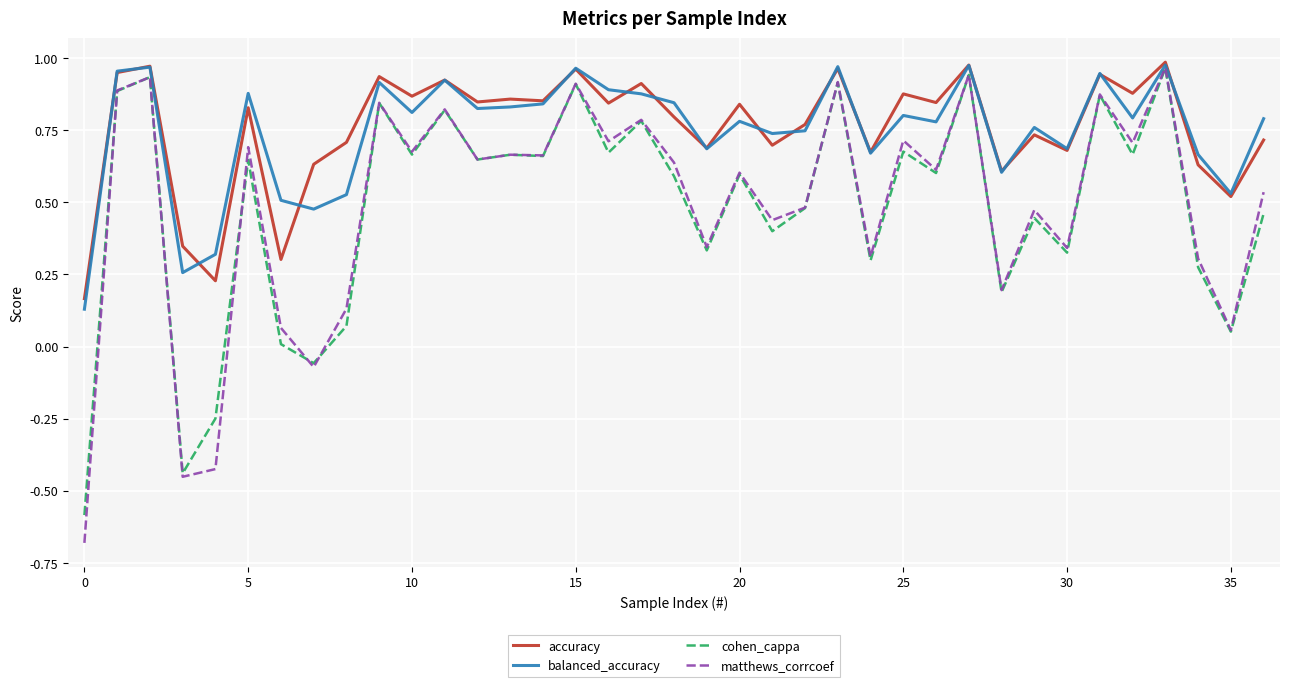

Which series has the largest range (max minus min)?

matthews_corrcoef